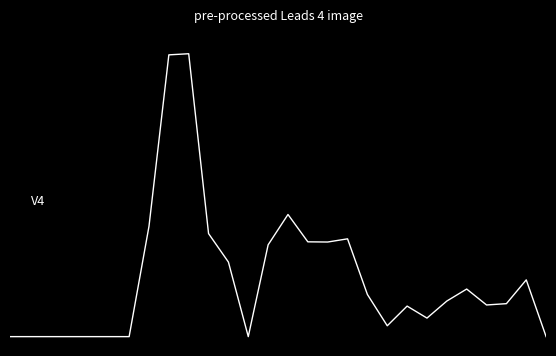

Rank the categories by value from highest to lowest.

9, 8, 14, 7, 10, 17, 15, 16, 13, 11, 26, 23, 18, 22, 25, 24, 20, 21, 19, 0, 1, 2, 3, 4, 5, 6, 12, 27